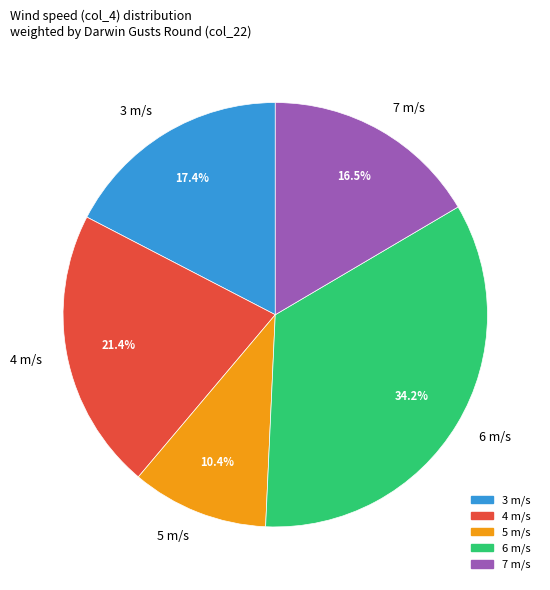

To the nearest percent, what portion does 5 m/s represent?

10%